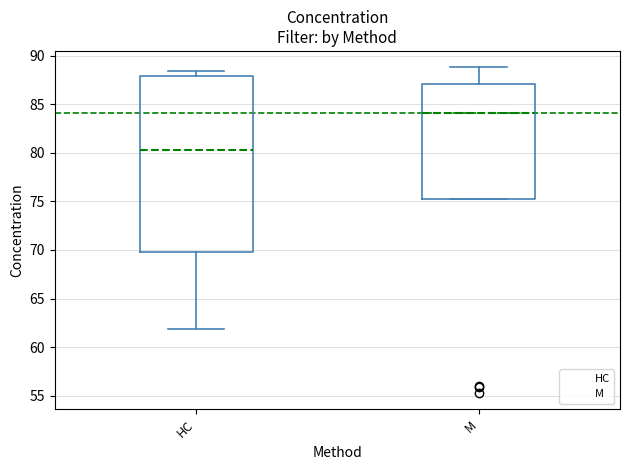

Reading left to right, read every box against the y-axis: the position of its median line, the range the box covers, and the ends of its whiskers. The values are not printed on the chart, so give them approximately, as read against the axis.

HC: median 80.5, box 70.0 to 88.0, whiskers 62.0 to 88.5
M: median 84.0, box 75.5 to 87.0, whiskers 75.5 to 89.0